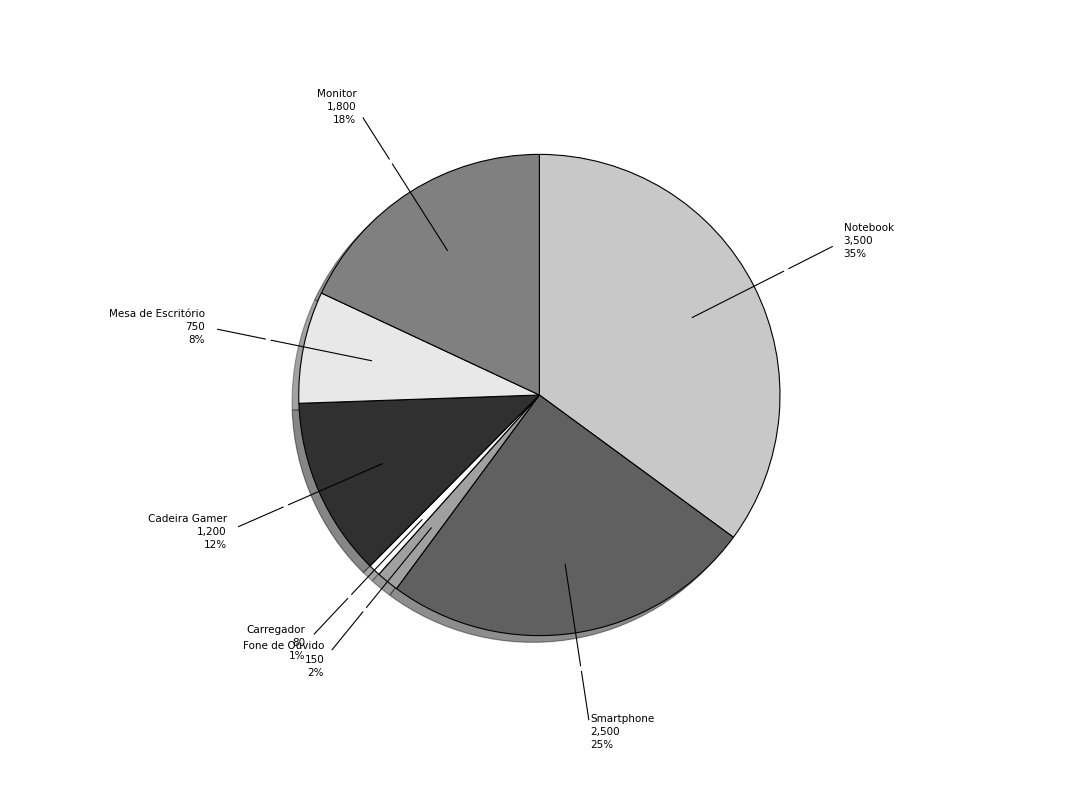

Do Carregador and Mesa de Escritório together represent more than half of the pie?

No